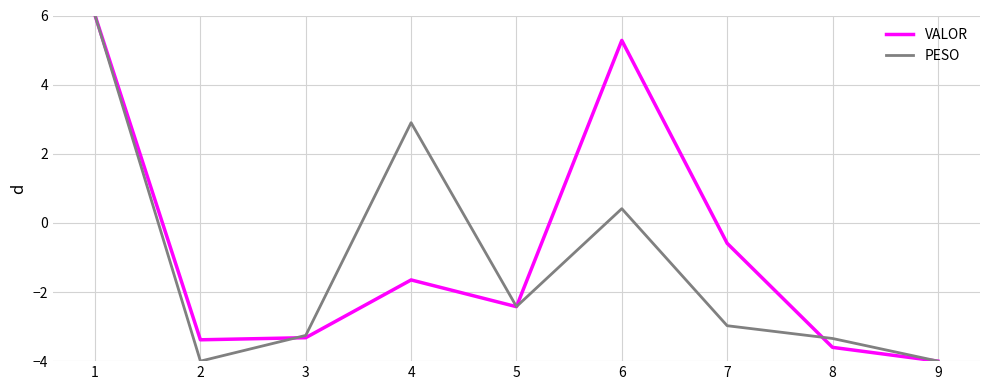

Which series changed the most between 1 and 4?

VALOR